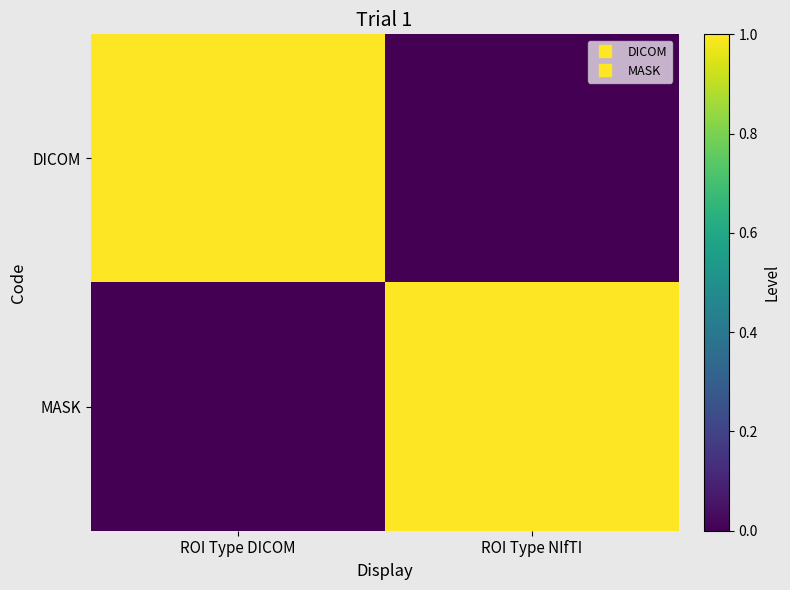

Which series has the largest range (max minus min)?

DICOM